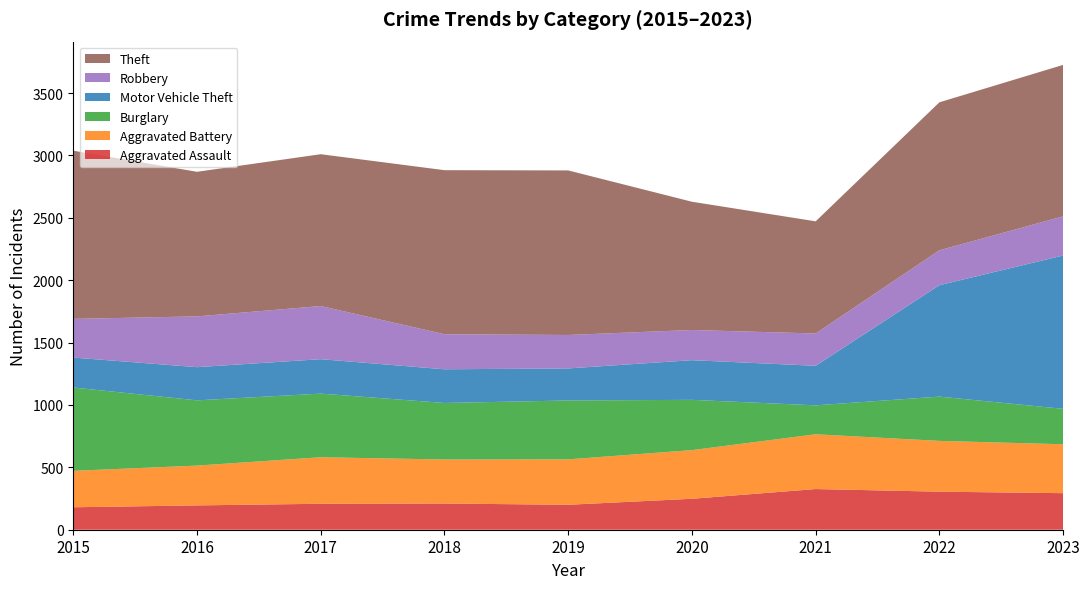

Reading left to right, what are all the values shown in this chart?

Aggravated Assault: 2015=180	2016=195	2017=208	2018=210	2019=200	2020=248	2021=326	2022=305	2023=293
Aggravated Battery: 2015=292	2016=319	2017=373	2018=353	2019=364	2020=390	2021=439	2022=407	2023=392
Burglary: 2015=668	2016=523	2017=510	2018=453	2019=472	2020=403	2021=232	2022=355	2023=284
Motor Vehicle Theft: 2015=240	2016=266	2017=276	2018=270	2019=257	2020=318	2021=317	2022=893	2023=1229
Robbery: 2015=310	2016=407	2017=426	2018=281	2019=268	2020=242	2021=259	2022=280	2023=314
Theft: 2015=1348	2016=1159	2017=1217	2018=1315	2019=1319	2020=1028	2021=899	2022=1186	2023=1214